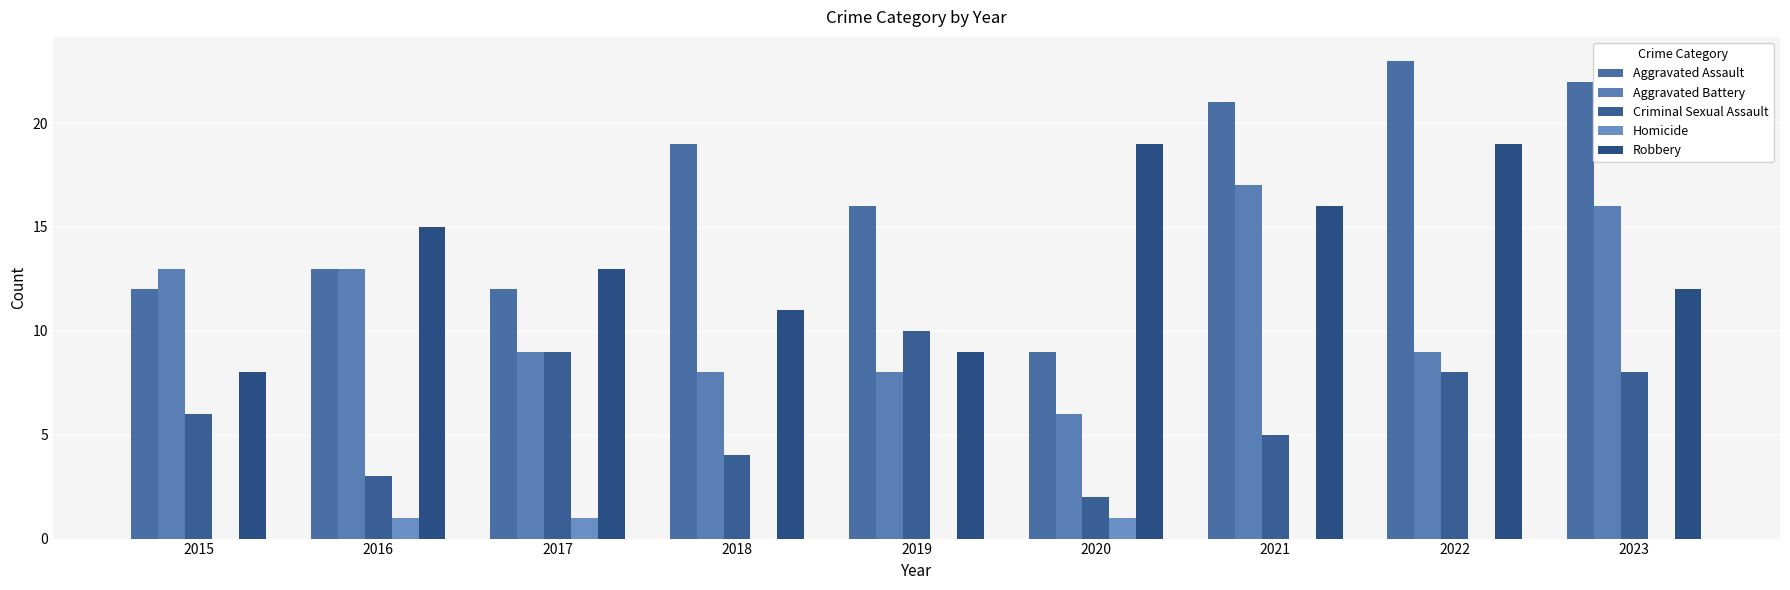

What is the total value across all series at 2020?

37